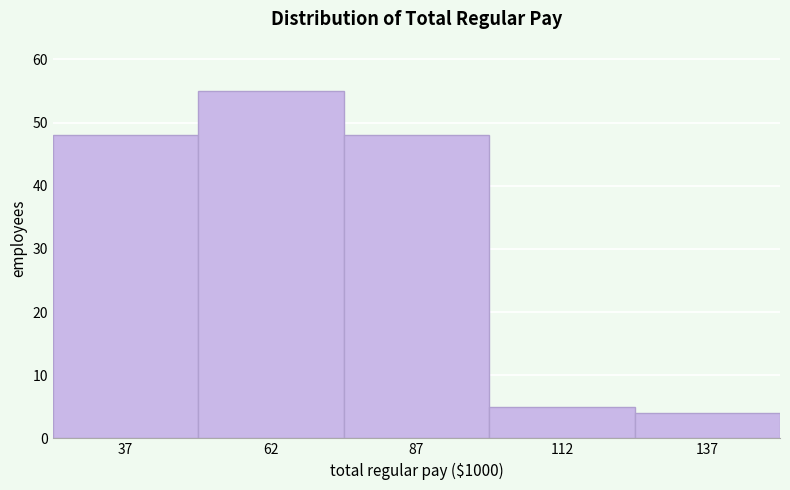

Reading left to right, list all the values displayed in this chart.

37=48	62=55	87=48	112=5	137=4